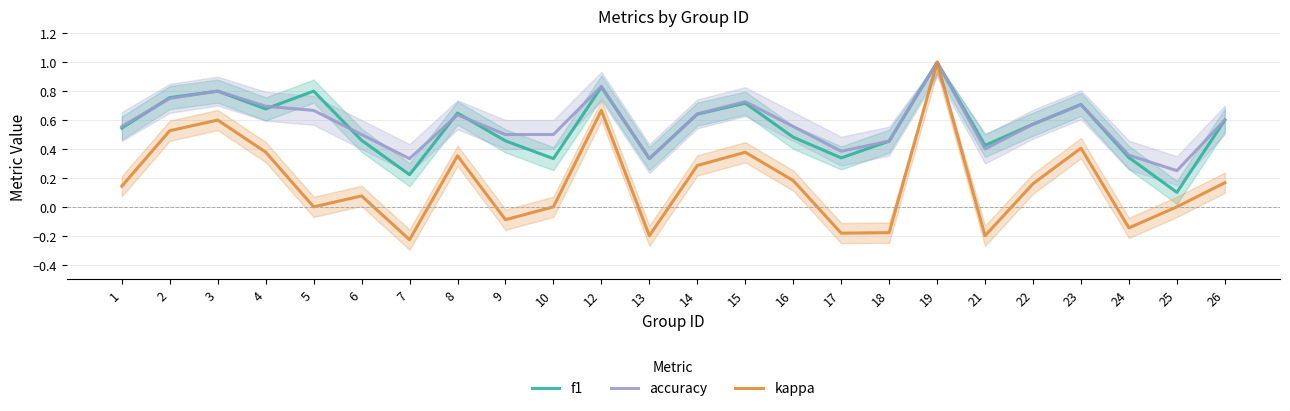

What is the minimum value shown in the chart?

-0.2